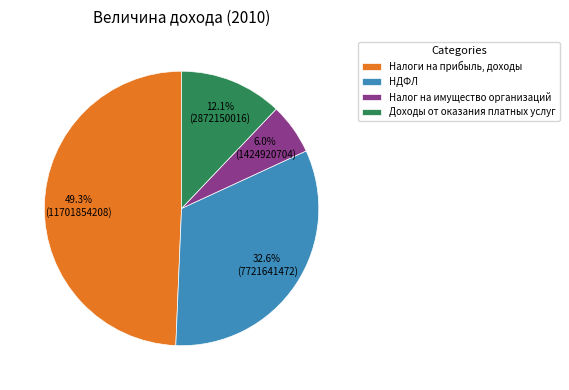

Does Доходы от оказания платных услуг account for over 50% of the chart?

No